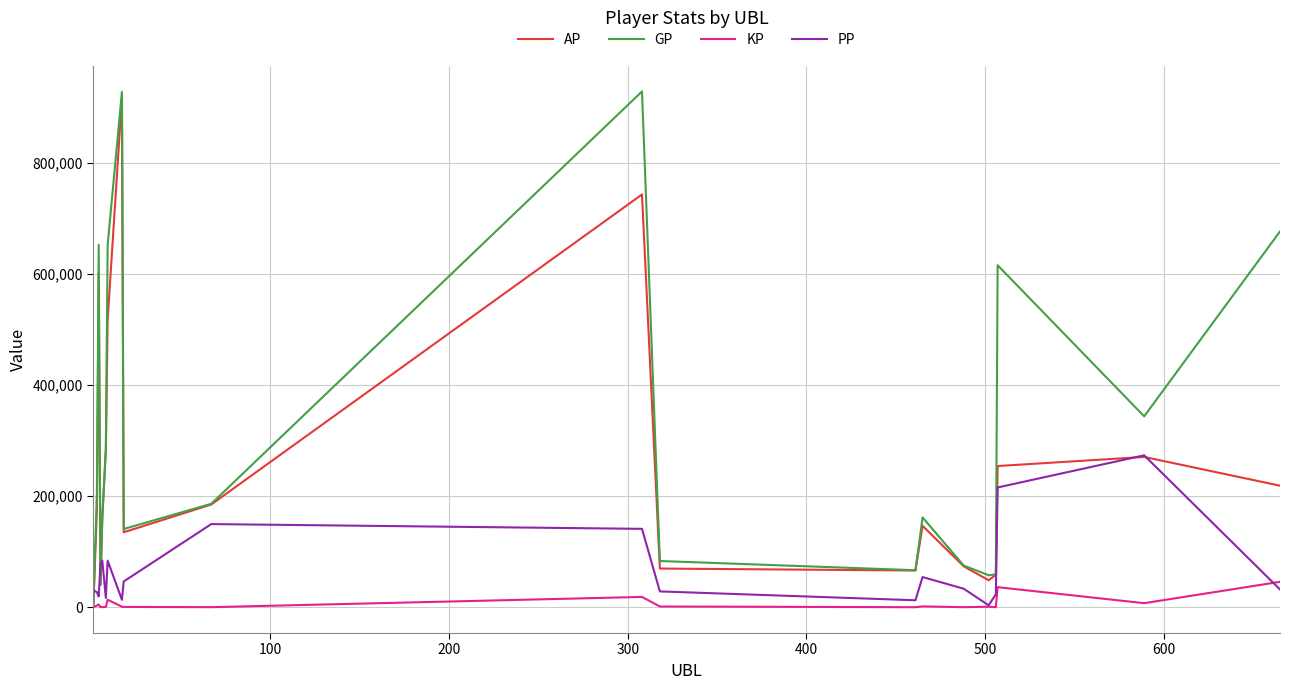

True or false: AP has more than 1 points higher than both neighbors.

True